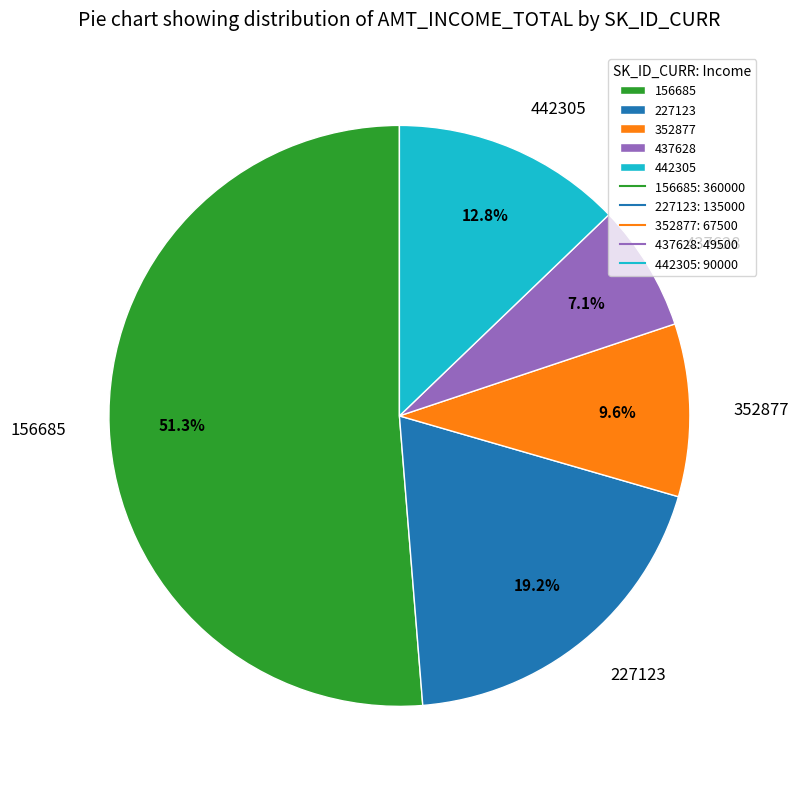

Does any single category account for the majority?

Yes